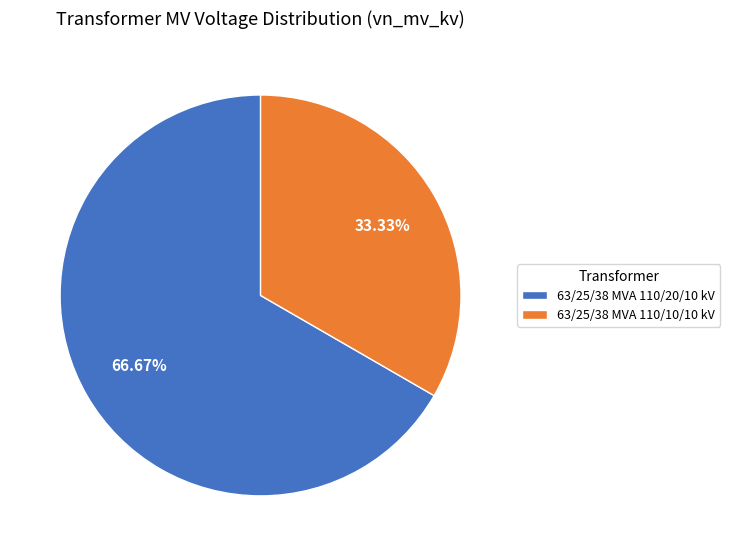

Combined, what portion of the pie is 63/25/38 MVA 110/10/10 kV and 63/25/38 MVA 110/20/10 kV?

100.0%